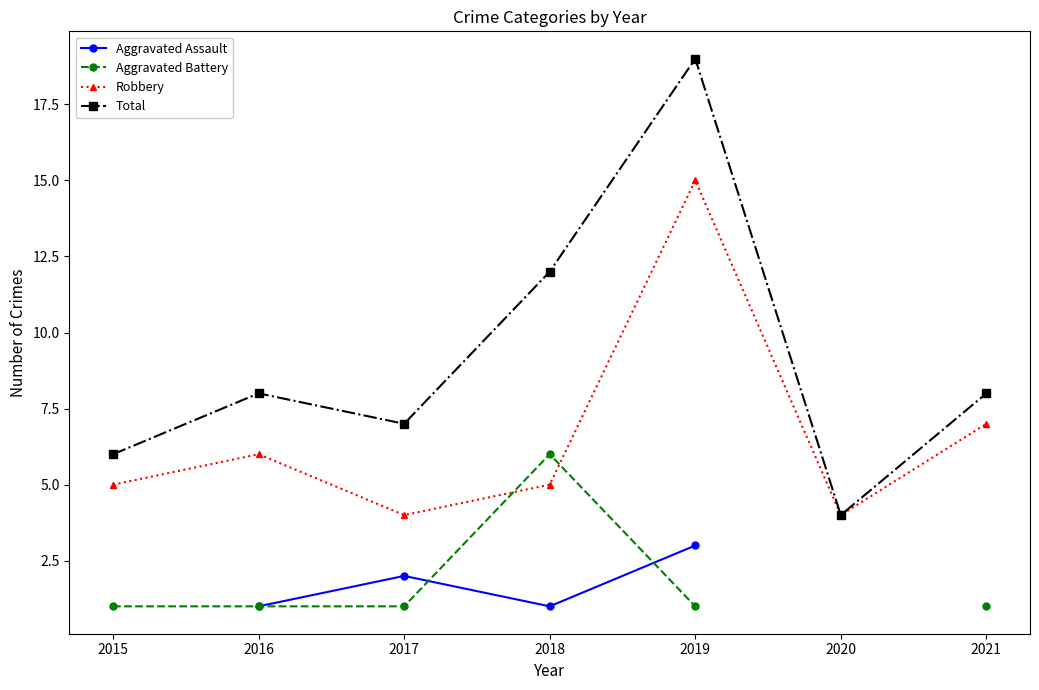

True or false: Aggravated Battery and Total intersect in this chart.

False